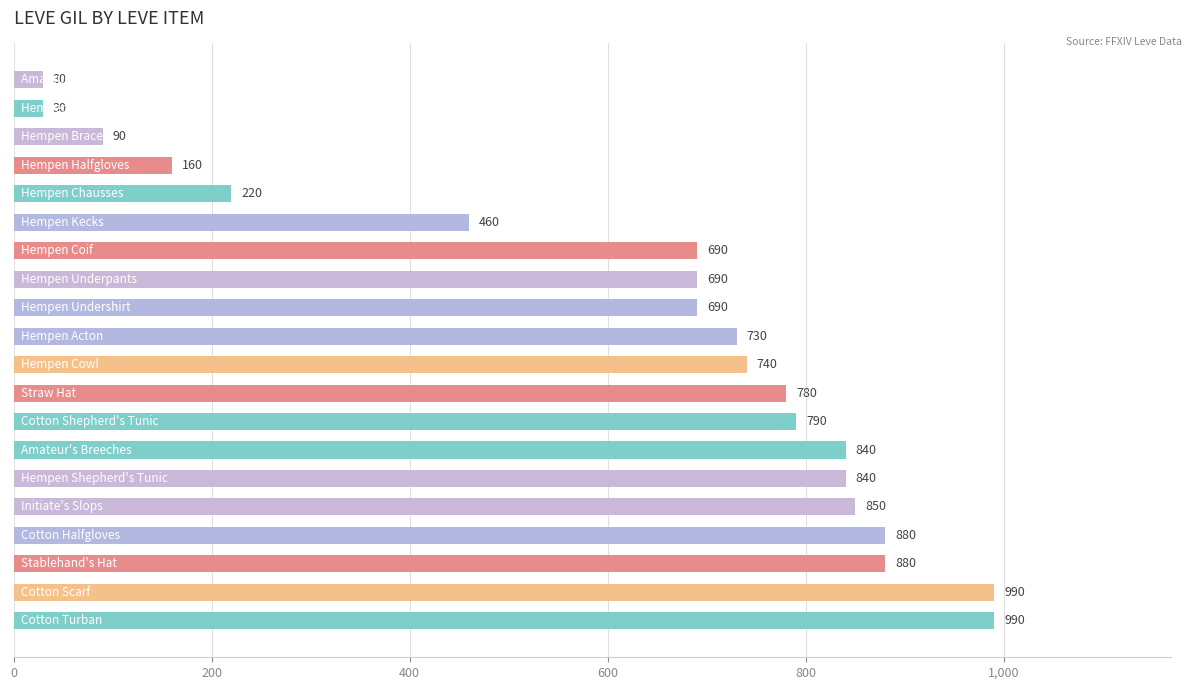

Reading bottom to top, extract all data points from this chart.

990	990	880	880	850	840	840	790	780	740	730	690	690	690	460	220	160	90	30	30